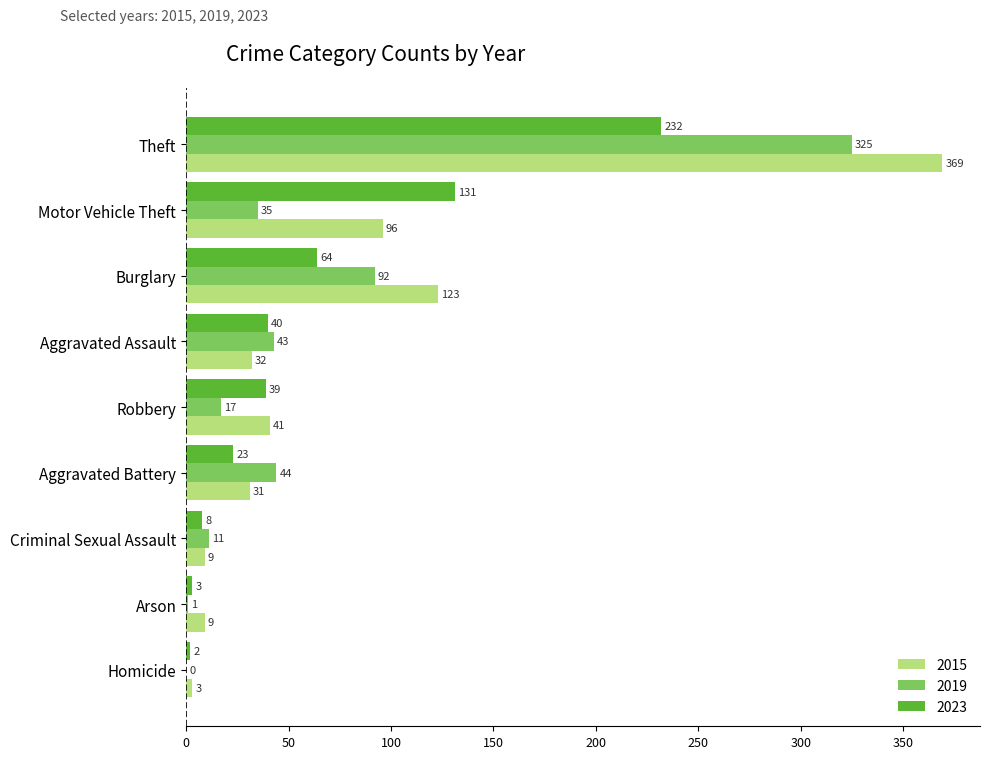

What is the approximate value of 2019 at Aggravated Battery, to the nearest 10?

40